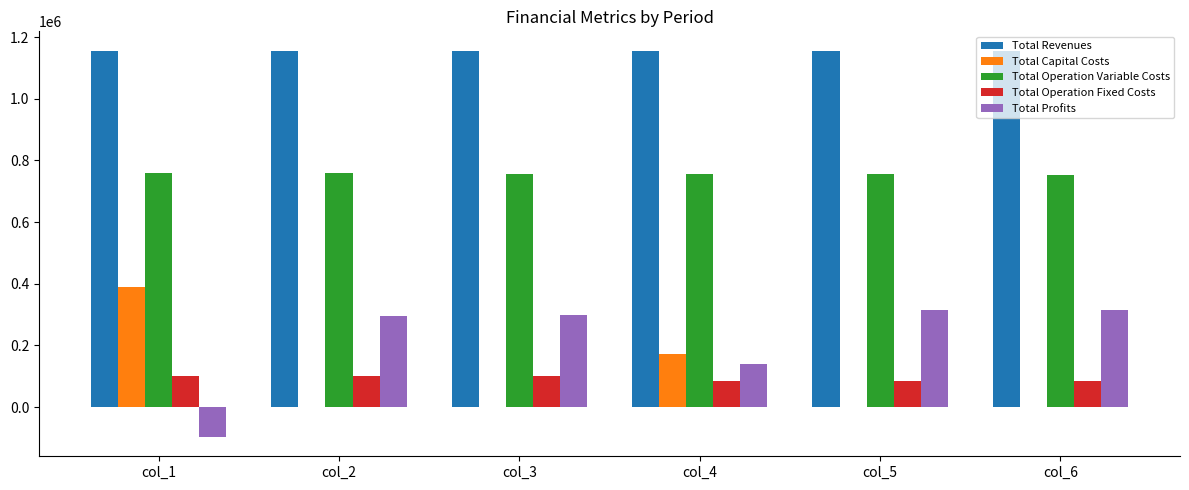

Where does the Total Operation Variable Costs series first go above 757383?

col_1